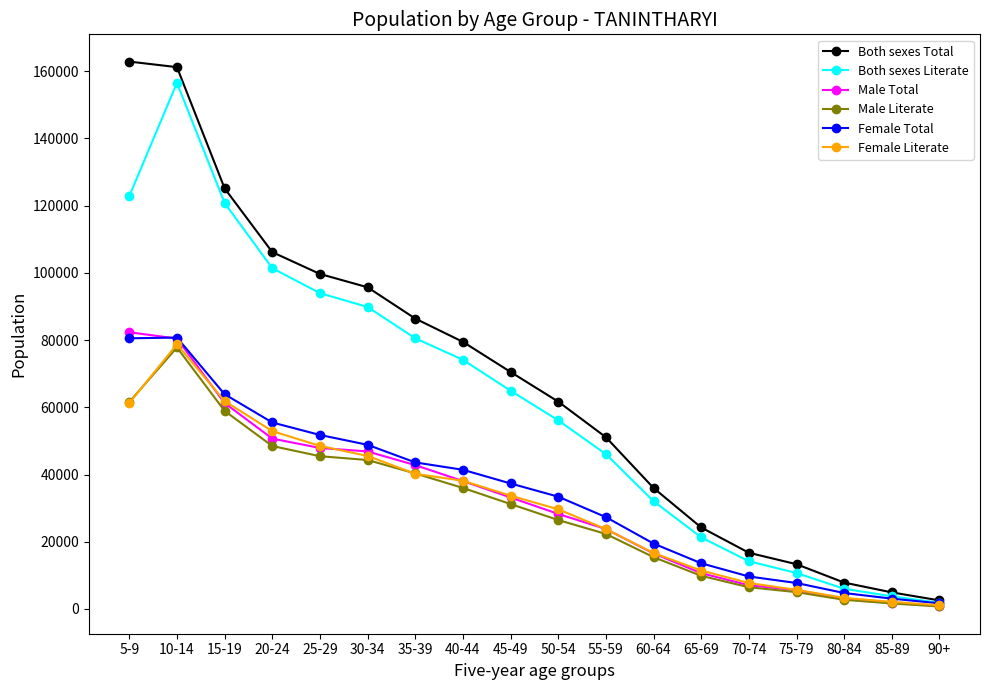

True or false: Male Literate has more than 0 interior local peaks.

True